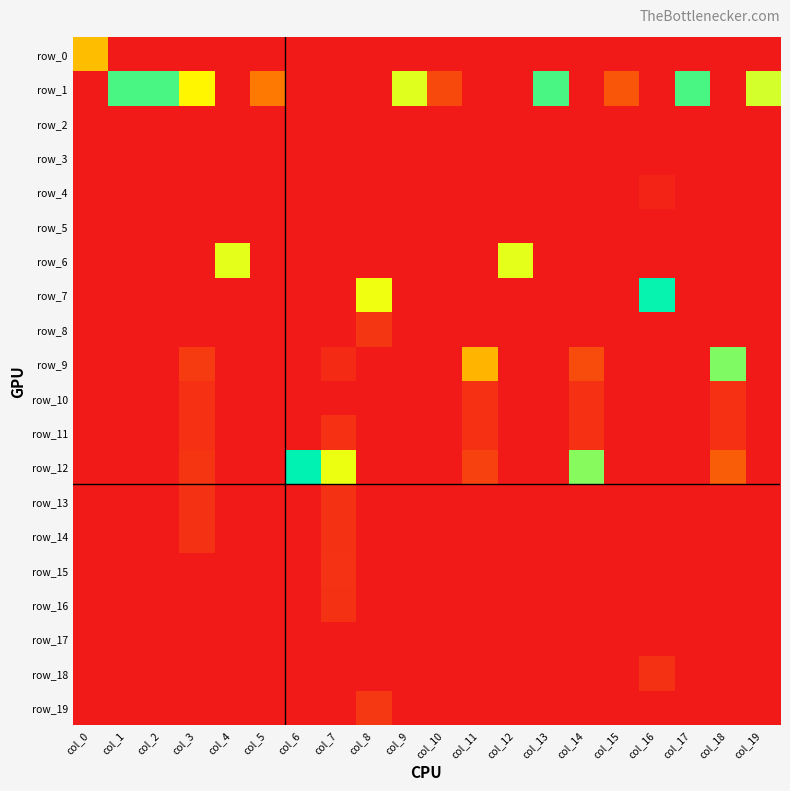

Which category has the lowest value in the row_16 series?

col_0